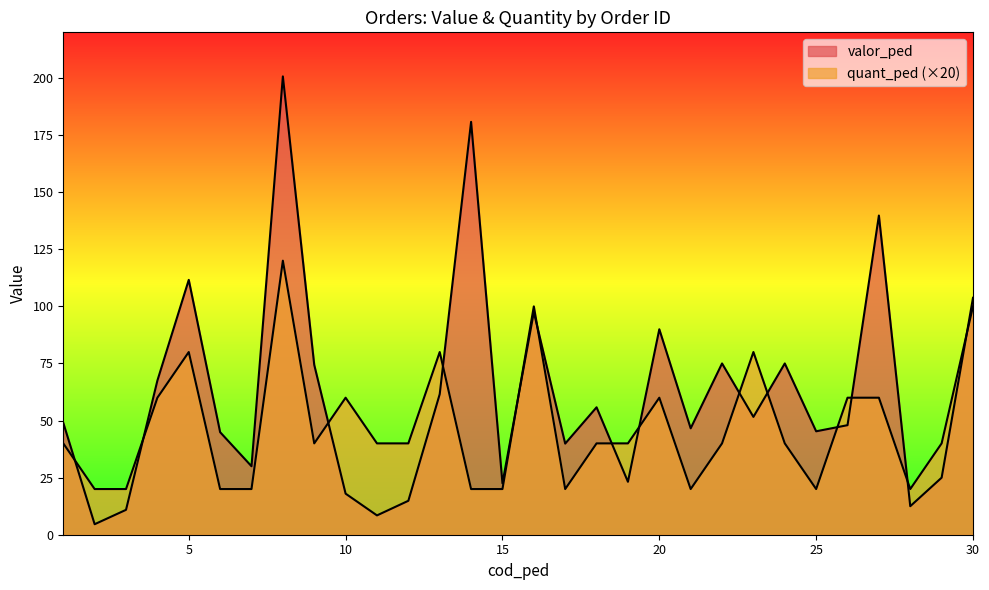

Rank the series at 5 from highest to lowest value.

valor_ped, quant_ped